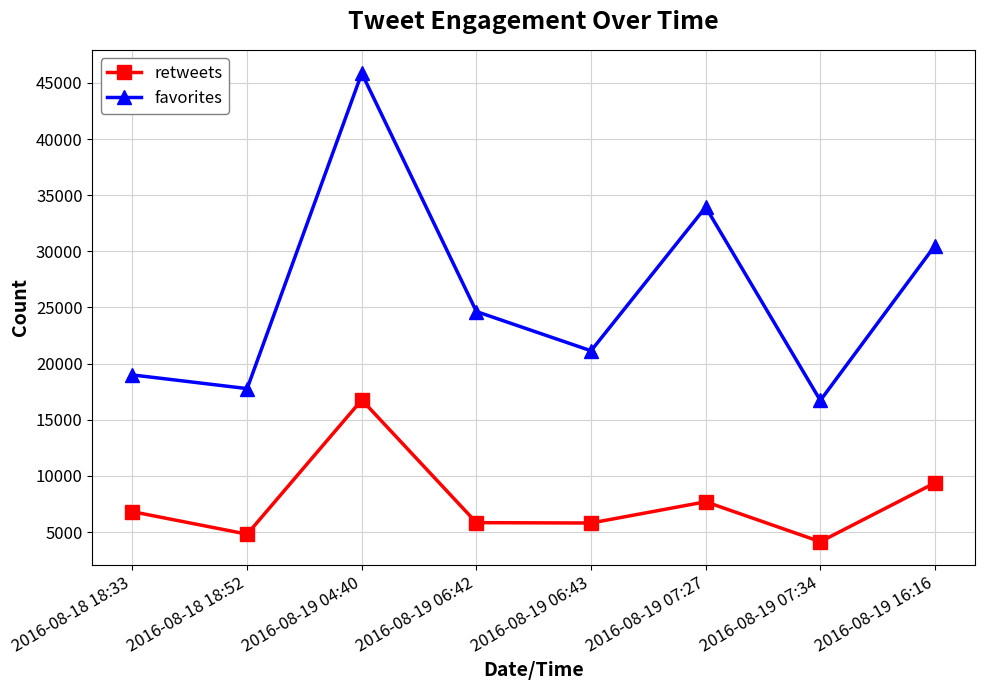

Rank the series at 2016-08-19 07:34 from highest to lowest value.

favorites, retweets